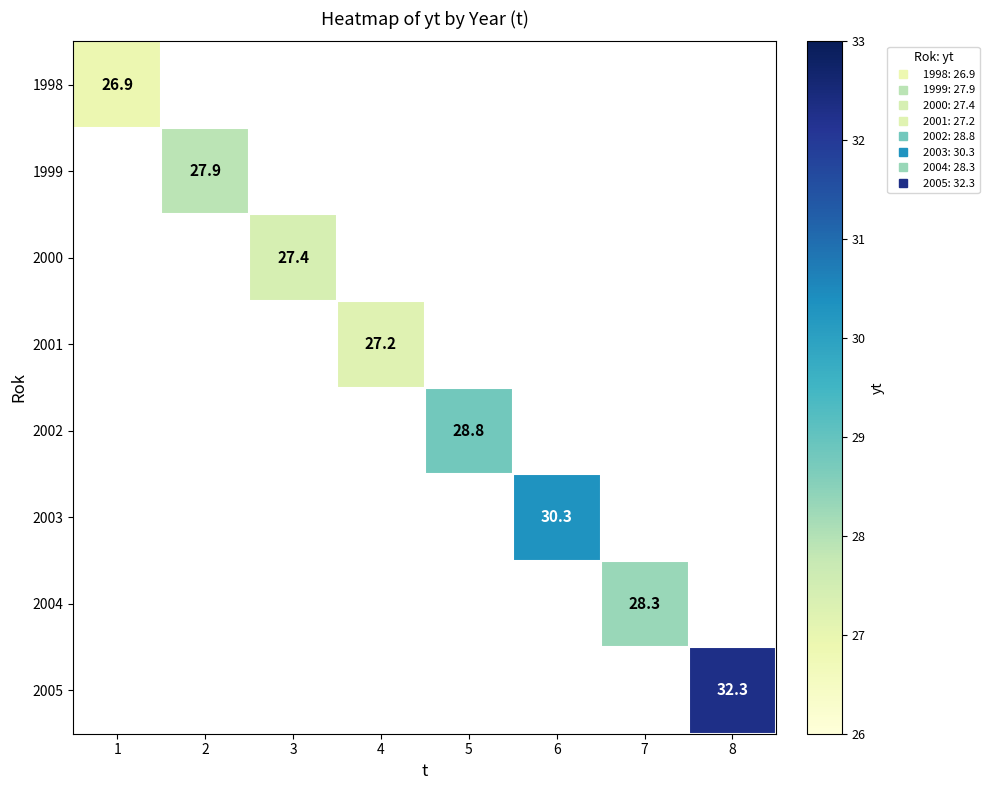

Is it true that 1998 equals 39.7 at 1?

False